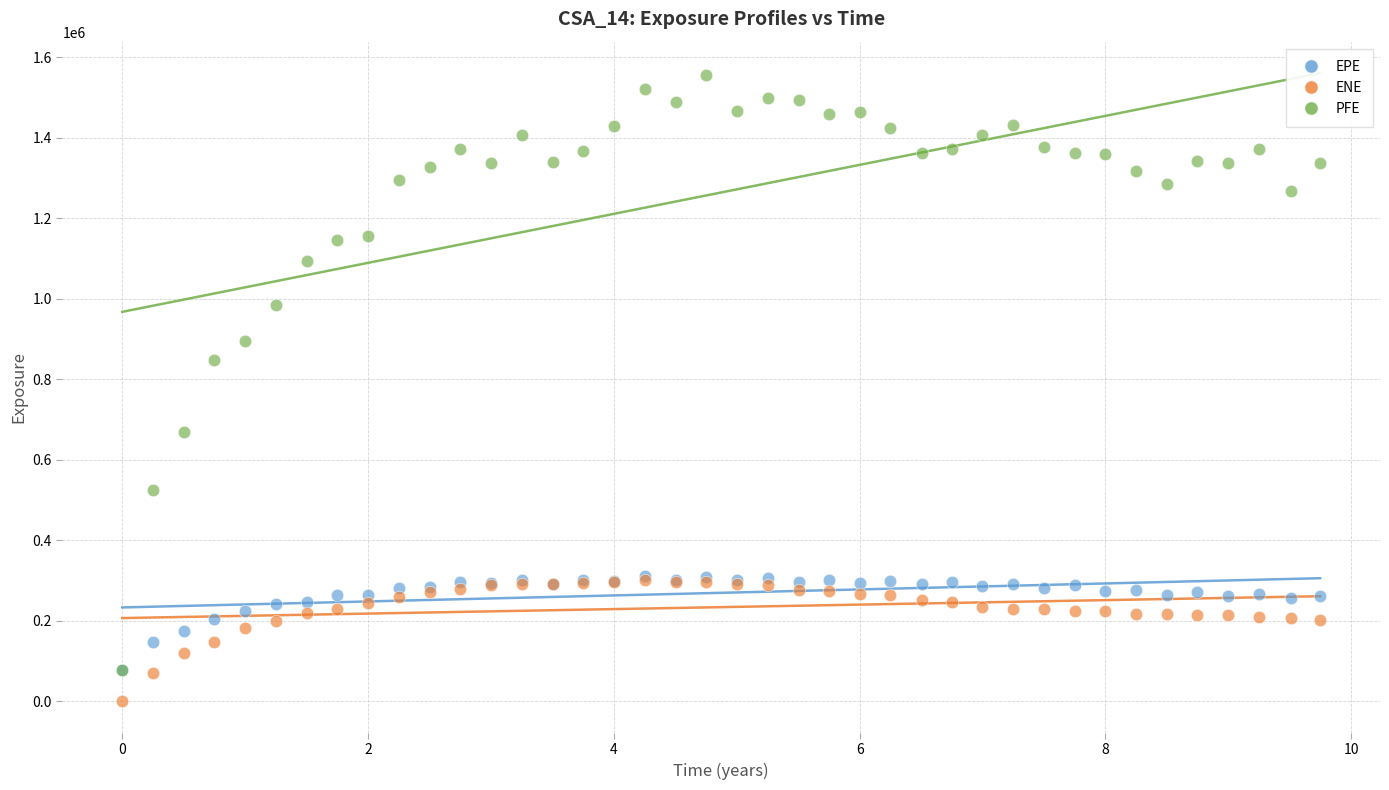

Which series reaches the maximum Y coordinate?

PFE